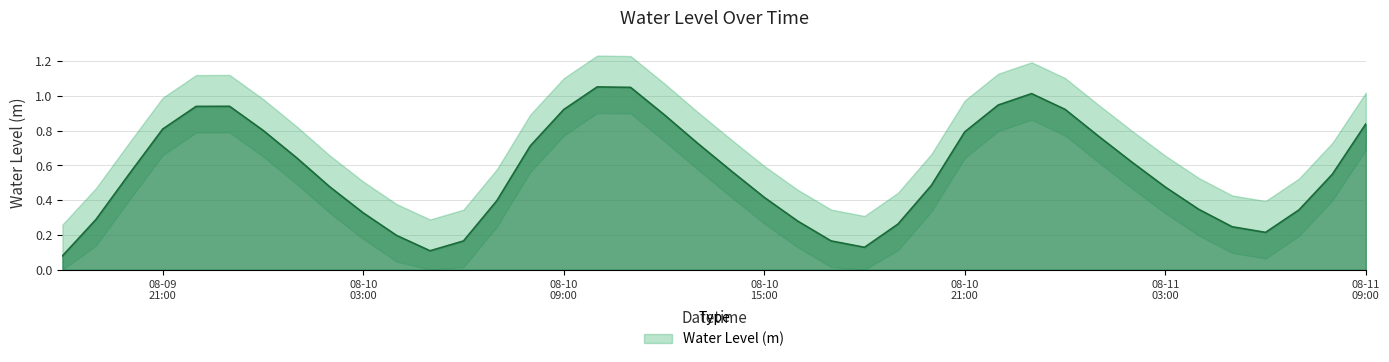

List the labels in order of value, largest first.

2024-08-10 10:00:00, 2024-08-10 11:00:00, 2024-08-10 23:00:00, 2024-08-10 22:00:00, 2024-08-09 23:00:00, 2024-08-09 22:00:00, 2024-08-11 00:00:00, 2024-08-10 09:00:00, 2024-08-10 12:00:00, 2024-08-11 09:00:00, 2024-08-09 21:00:00, 2024-08-10 00:00:00, 2024-08-10 21:00:00, 2024-08-11 01:00:00, 2024-08-10 13:00:00, 2024-08-10 08:00:00, 2024-08-10 01:00:00, 2024-08-11 02:00:00, 2024-08-10 14:00:00, 2024-08-09 20:00:00, 2024-08-11 08:00:00, 2024-08-10 20:00:00, 2024-08-10 02:00:00, 2024-08-11 03:00:00, 2024-08-10 15:00:00, 2024-08-10 07:00:00, 2024-08-11 04:00:00, 2024-08-11 07:00:00, 2024-08-10 03:00:00, 2024-08-09 19:00:00, 2024-08-10 16:00:00, 2024-08-10 19:00:00, 2024-08-11 05:00:00, 2024-08-11 06:00:00, 2024-08-10 04:00:00, 2024-08-10 17:00:00, 2024-08-10 06:00:00, 2024-08-10 18:00:00, 2024-08-10 05:00:00, 2024-08-09 18:00:00